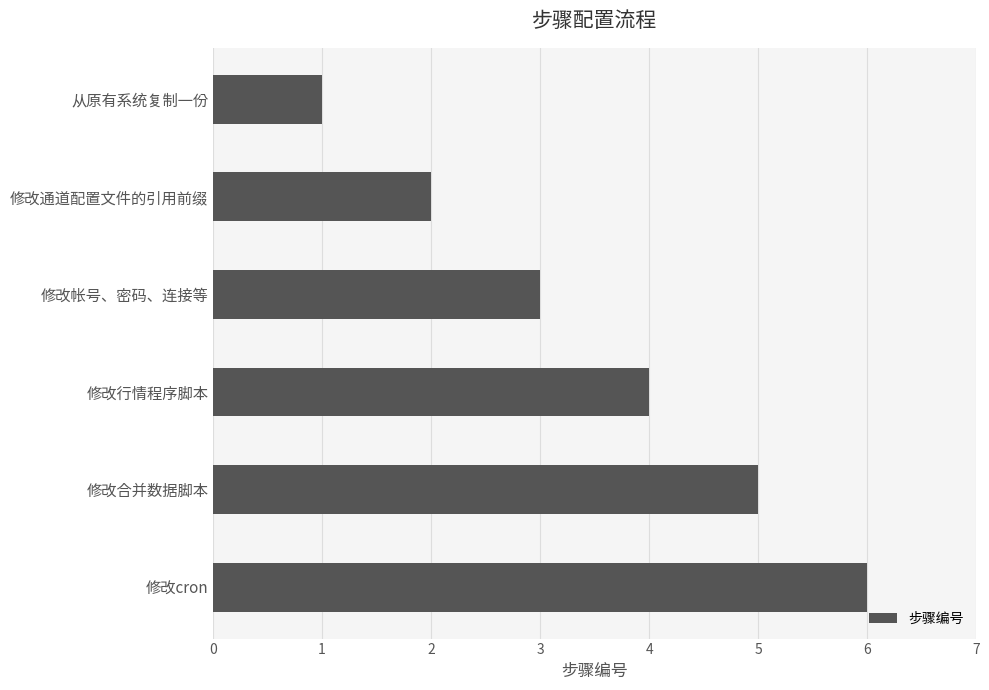

What is the approximate value at 修改行情程序脚本?

4